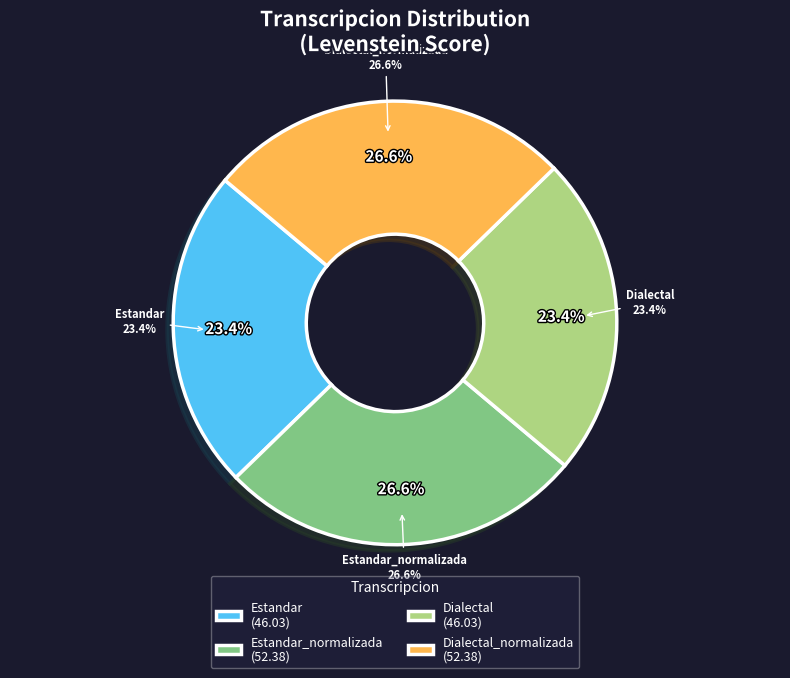

Is the sum of Estandar_normalizada and Dialectal greater than half?

No